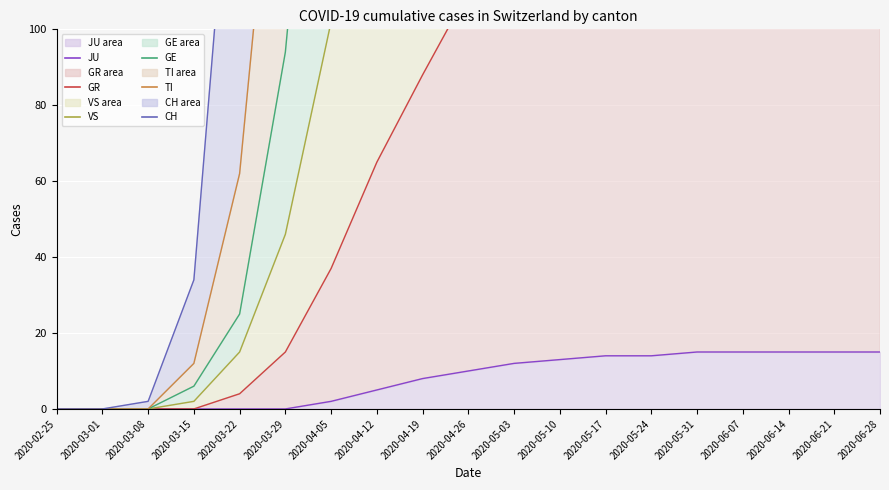

What is the sum of all VS line values?

3812